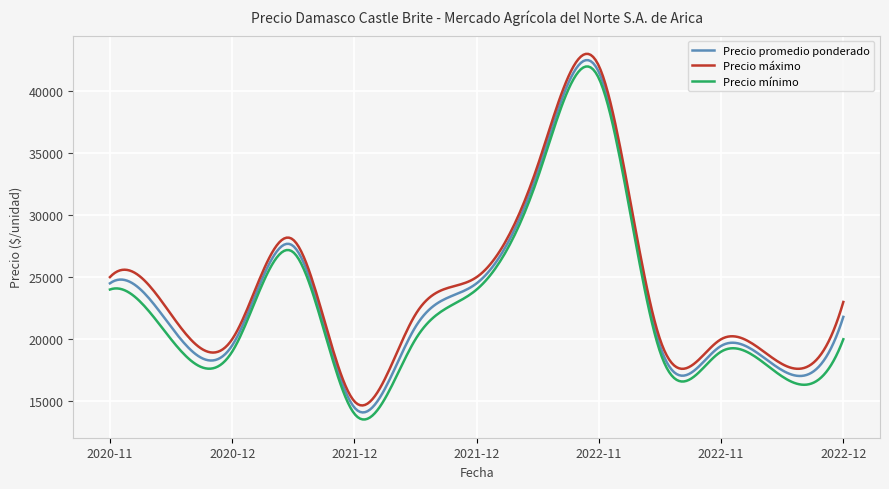

Rank the series by their average value, from highest to lowest.

Precio máximo, Precio promedio ponderado, Precio mínimo